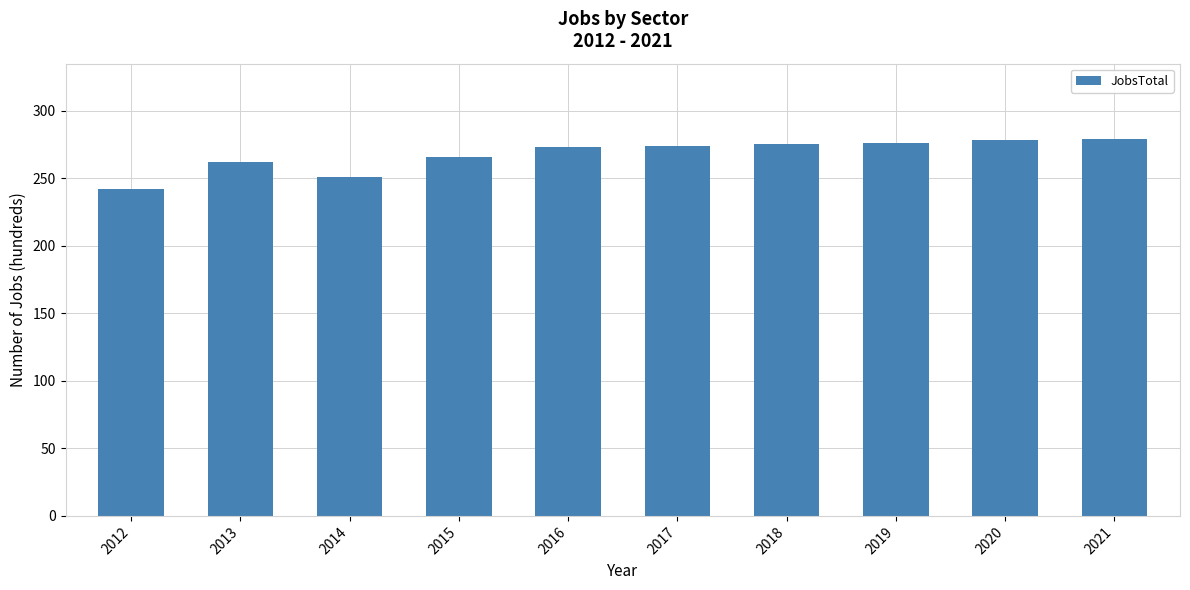

Which has a higher value, 2012 or 2018?

2018